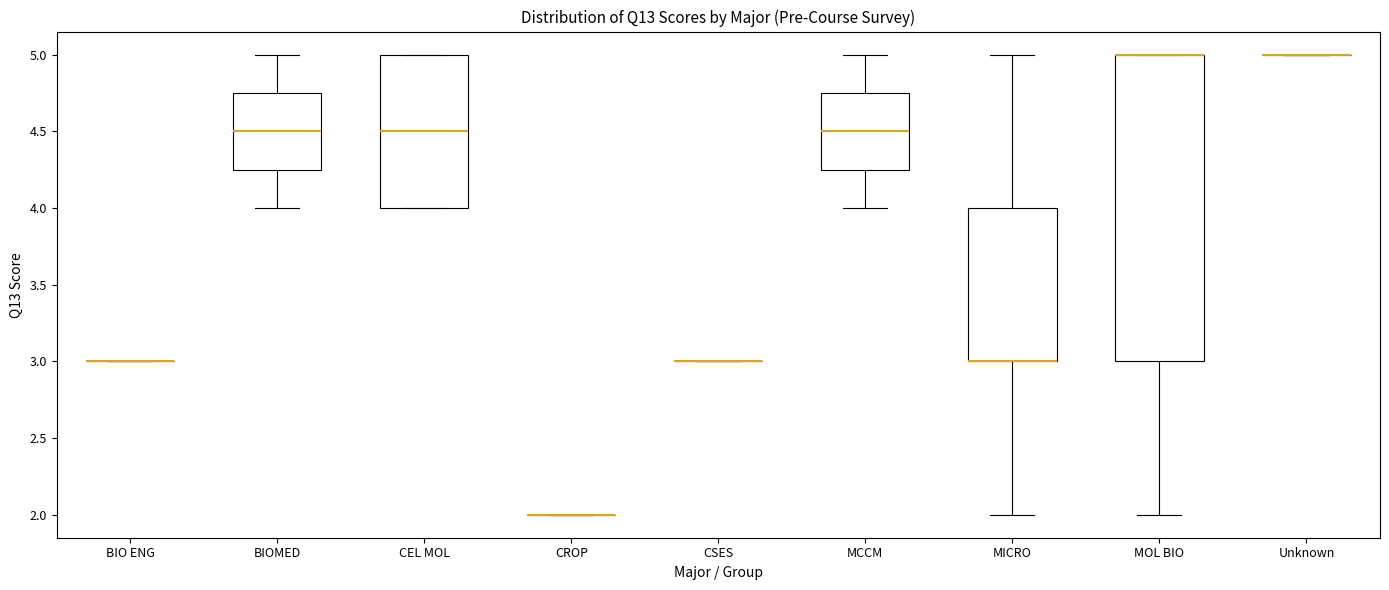

Reading left to right, read every box against the y-axis: the position of its median line, the range the box covers, and the ends of its whiskers. The values are not printed on the chart, so give them approximately, as read against the axis.

BIO ENG: box collapsed to a line at 3.00, whiskers 3.00 to 3.00
BIOMED: median 4.50, box 4.25 to 4.75, whiskers 4.00 to 5.00
CEL MOL: median 4.50, box 4.00 to 5.00, whiskers 4.00 to 5.00
CROP: box collapsed to a line at 2.00, whiskers 2.00 to 2.00
CSES: box collapsed to a line at 3.00, whiskers 3.00 to 3.00
MCCM: median 4.50, box 4.25 to 4.75, whiskers 4.00 to 5.00
MICRO: median 3.00 (drawn on the box's lower edge), box 3.00 to 4.00, whiskers 2.00 to 5.00
MOL BIO: median 5.00 (drawn on the box's upper edge), box 3.00 to 5.00, whiskers 2.00 to 5.00
Unknown: box collapsed to a line at 5.00, whiskers 5.00 to 5.00